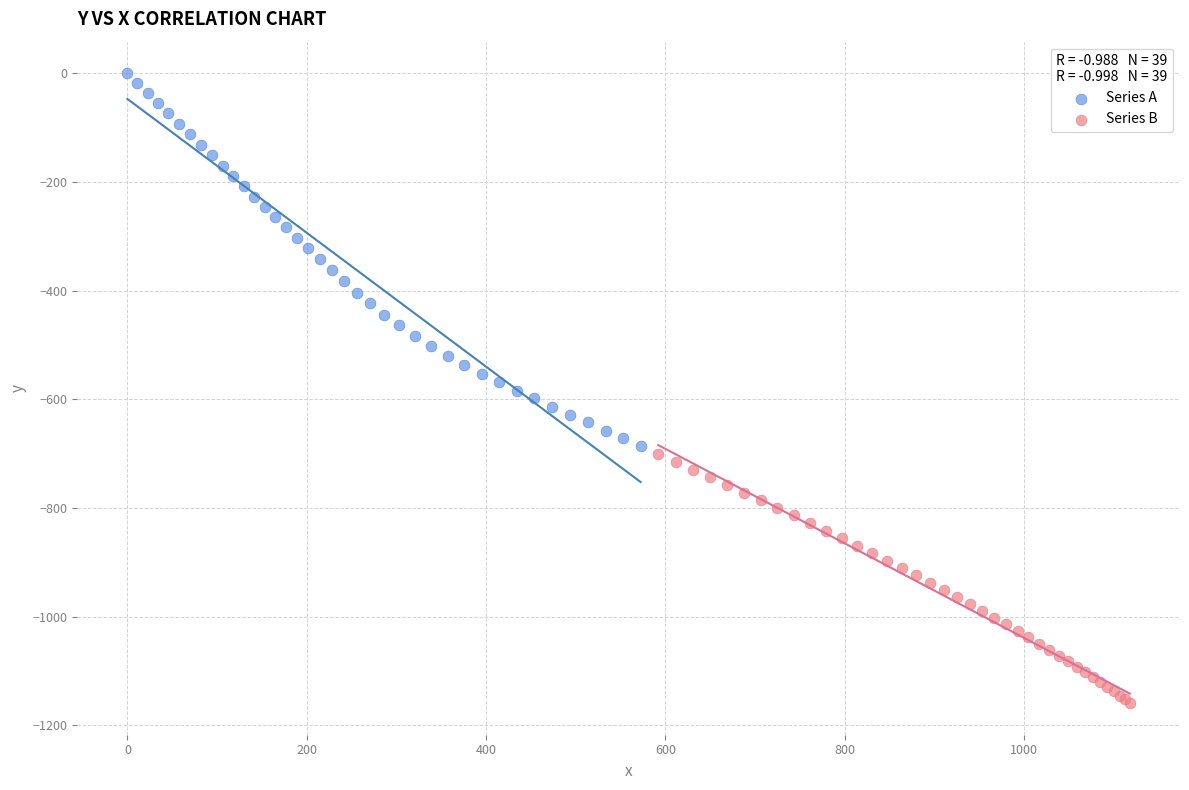

Which series contains the highest Y value?

Series A